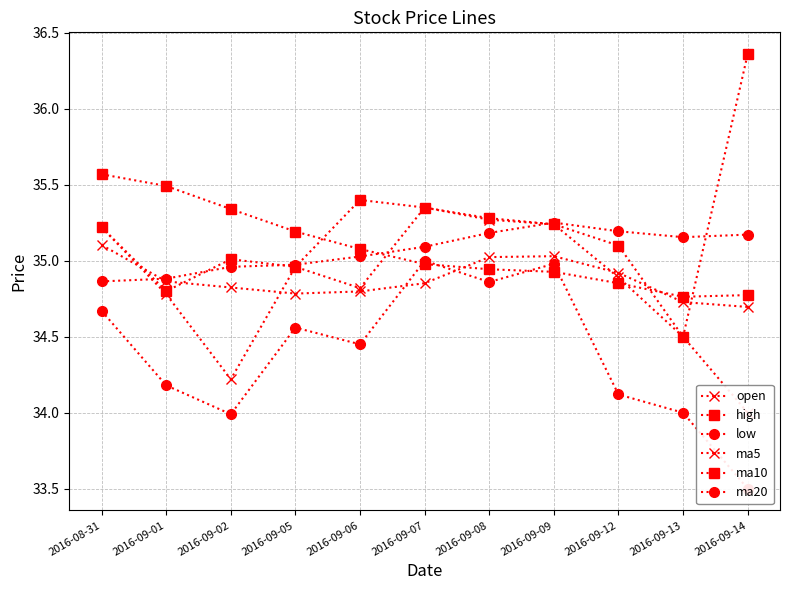

True or false: high has more than 0 points higher than both neighbors.

True